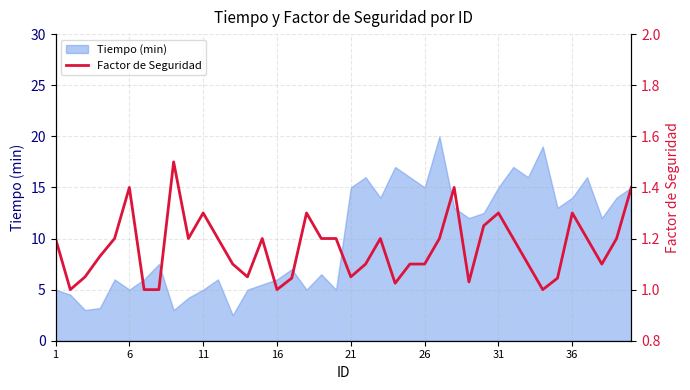

Reading right to left, transcribe all the data shown in this chart.

1.4	1.2	1.1	1.2	1.3	1.0	1.0	1.1	1.2	1.3	1.2	1.0	1.4	1.2	1.1	1.1	1.0	1.2	1.1	1.1	1.2	1.2	1.3	1.0	1.0	1.2	1.1	1.1	1.2	1.3	1.2	1.5	1.0	1.0	1.4	1.2	1.1	1.1	1.0	1.2